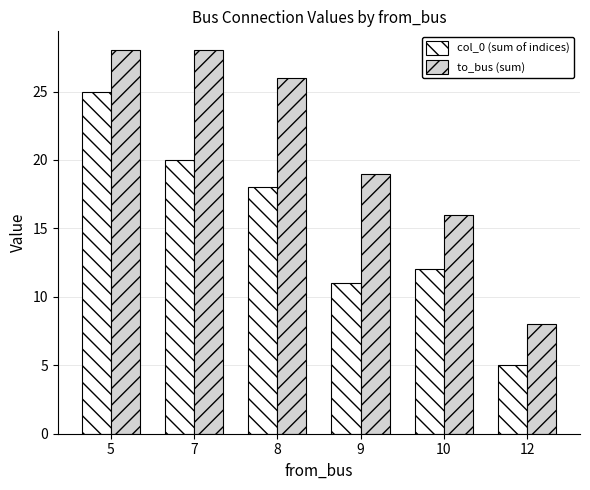

What is the sum of the col_0 (sum of indices) values at 8 and 7?

38